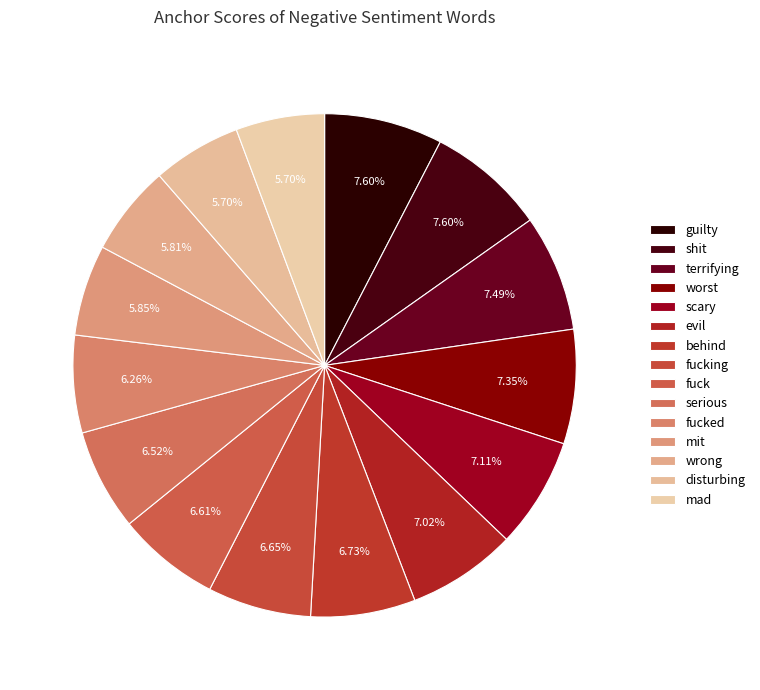

Combined, do wrong and worst account for over 50%?

No